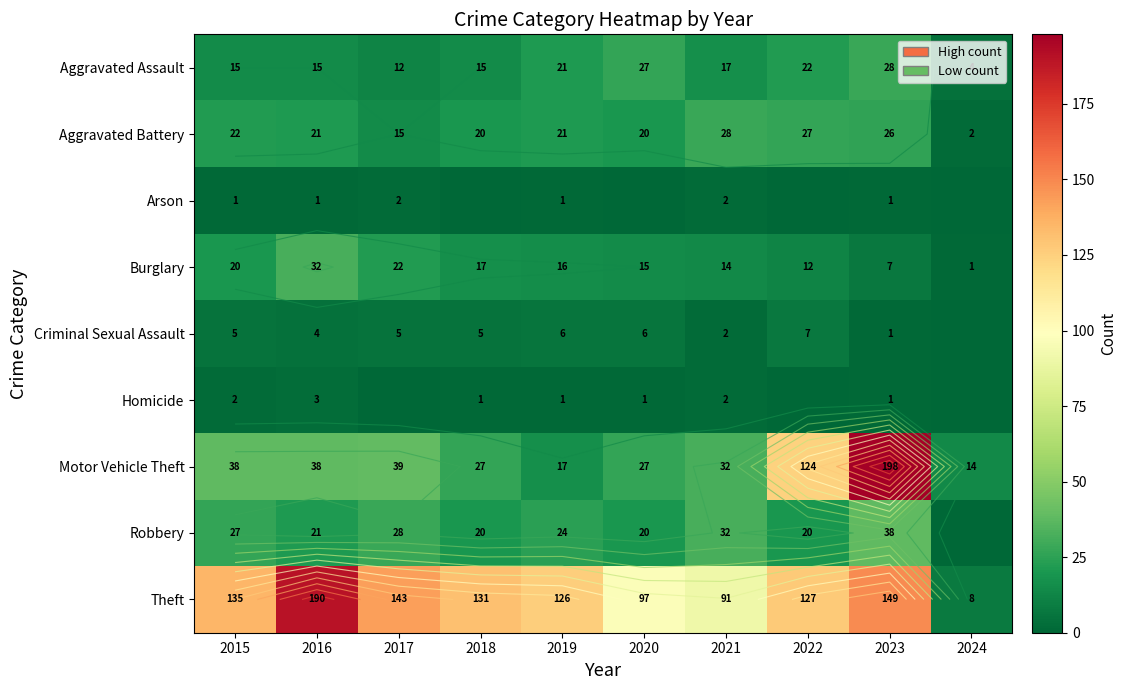

Count the Homicide values in the range 0 to 2.

9